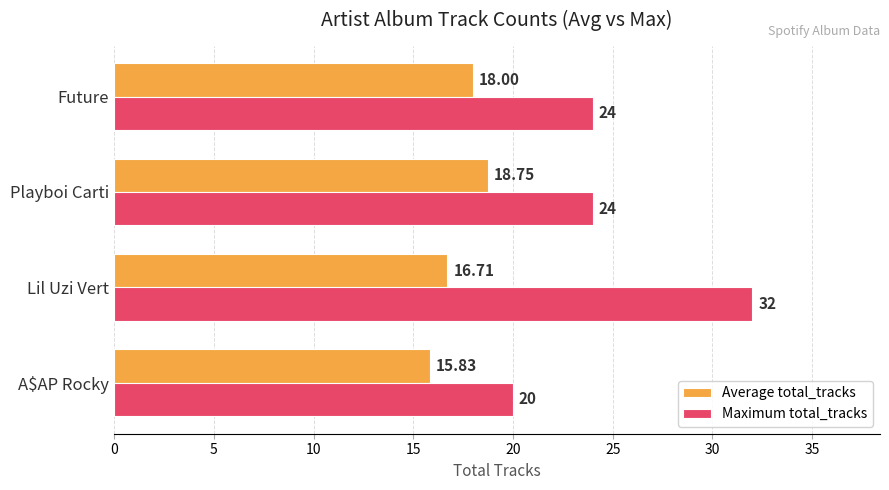

What is the smallest value displayed?

15.8